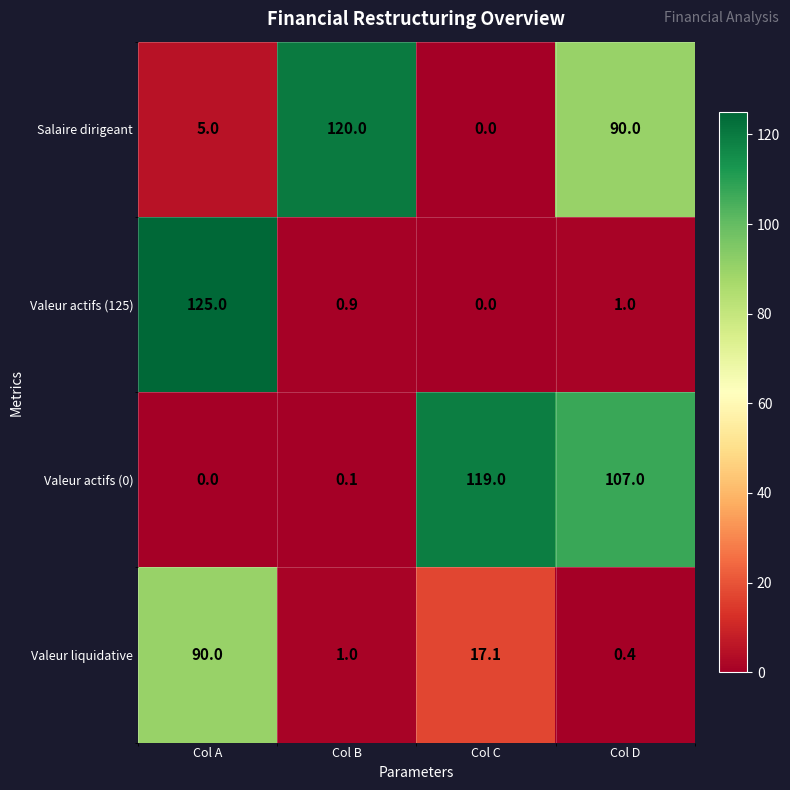

What is the greatest value displayed?

125.0